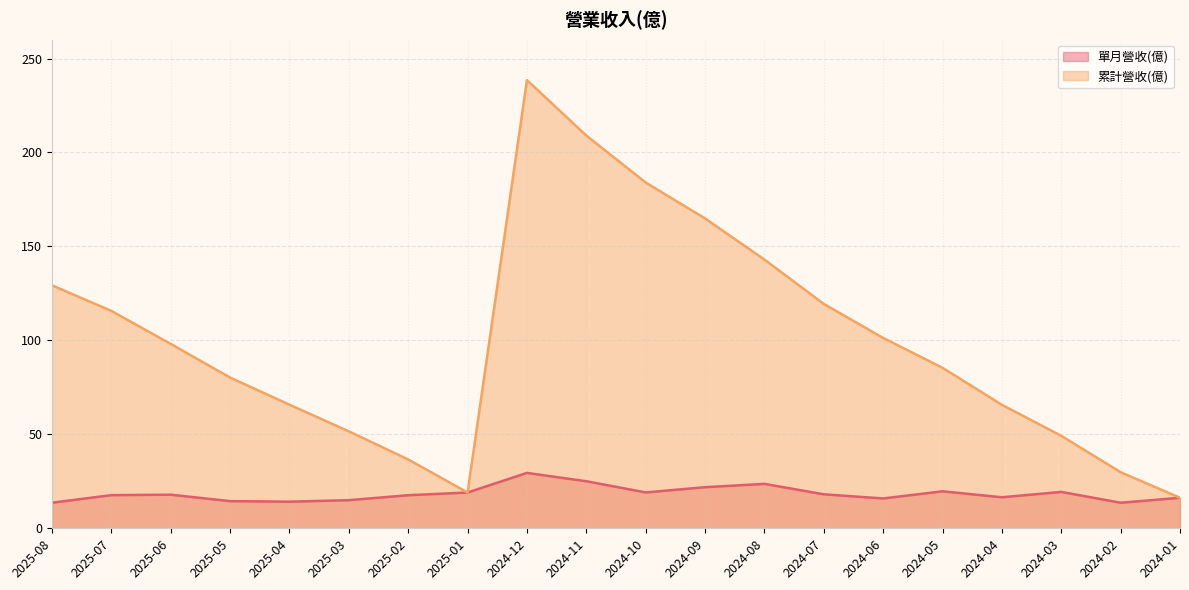

The 單月營收(億) series shows 26.4 at 2024-04. True or false?

False